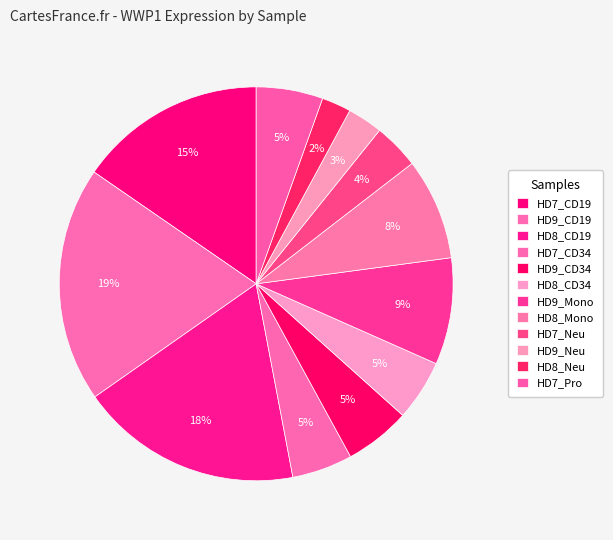

Is it true that HD8_Mono is 1% of the pie?

False